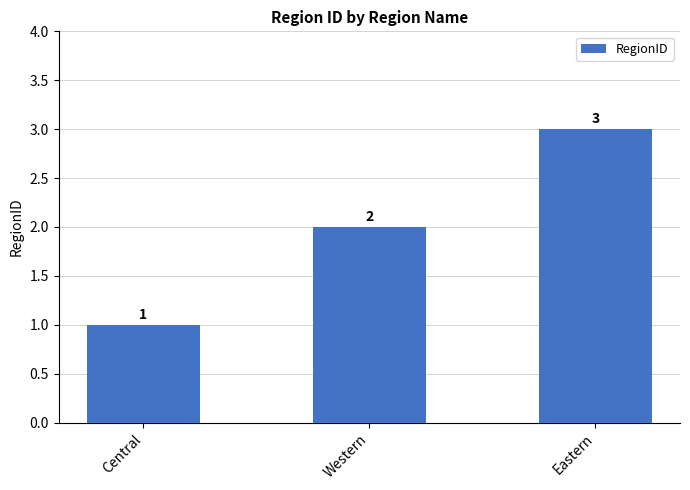

What is the label of the 2nd bar from the left?

Western